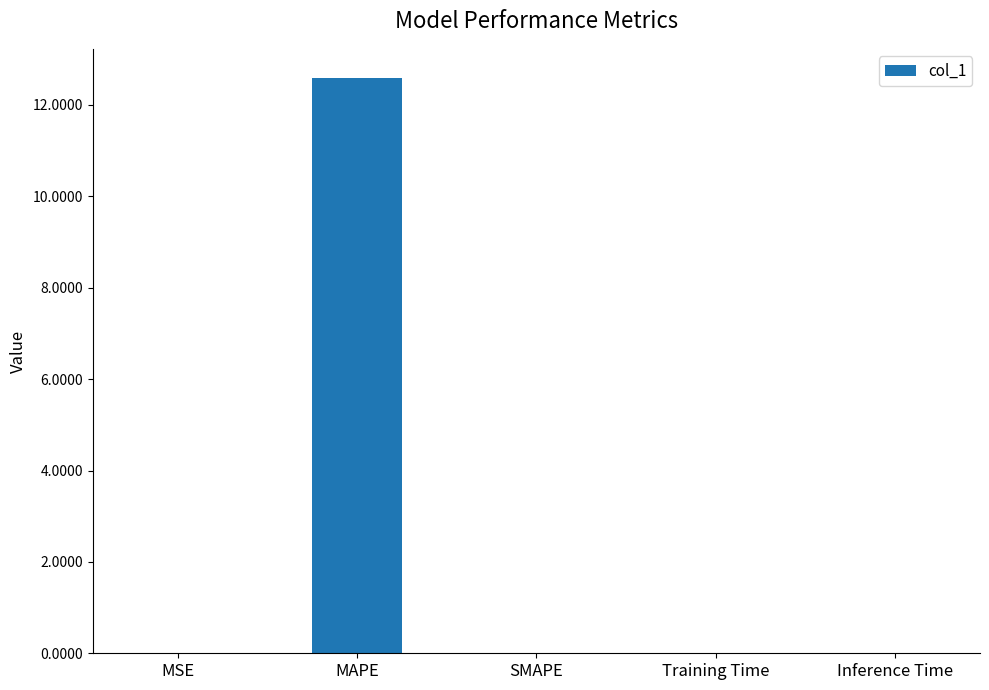

At which category does the chart reach its peak across all series?

MAPE